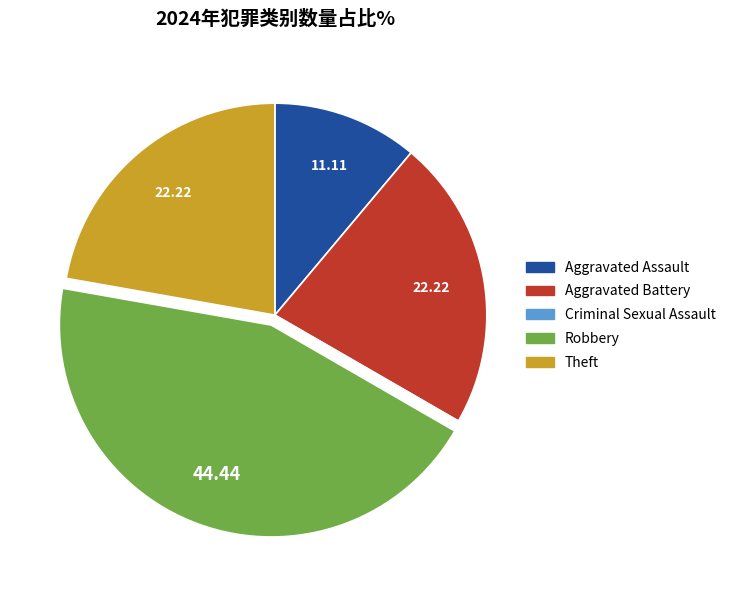

Which category has the biggest portion of the pie?

Robbery